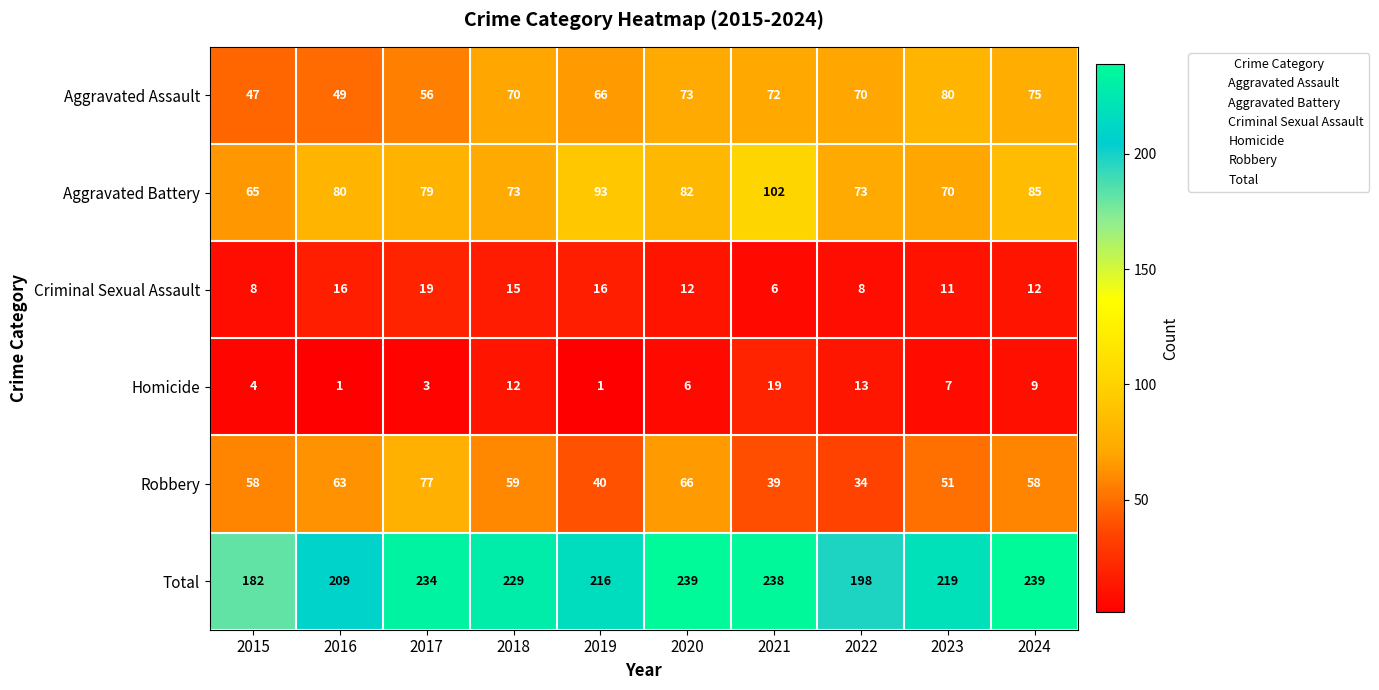

At how many categories does at least one series exceed 65?

10